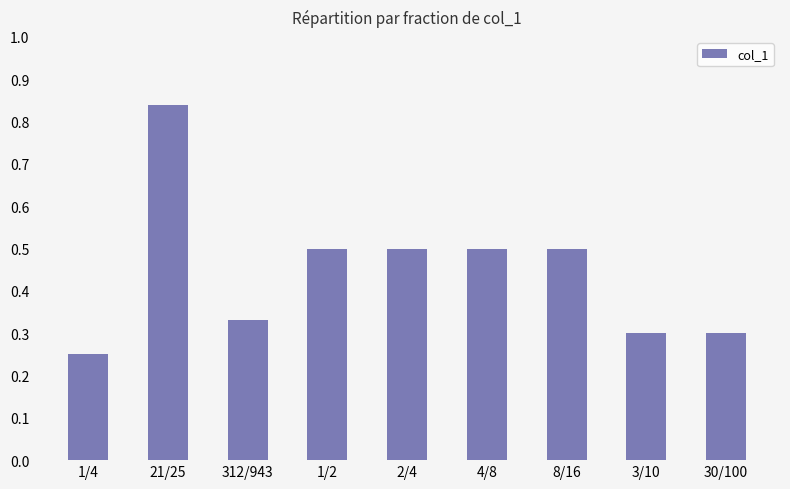

Are the bars horizontal?

No